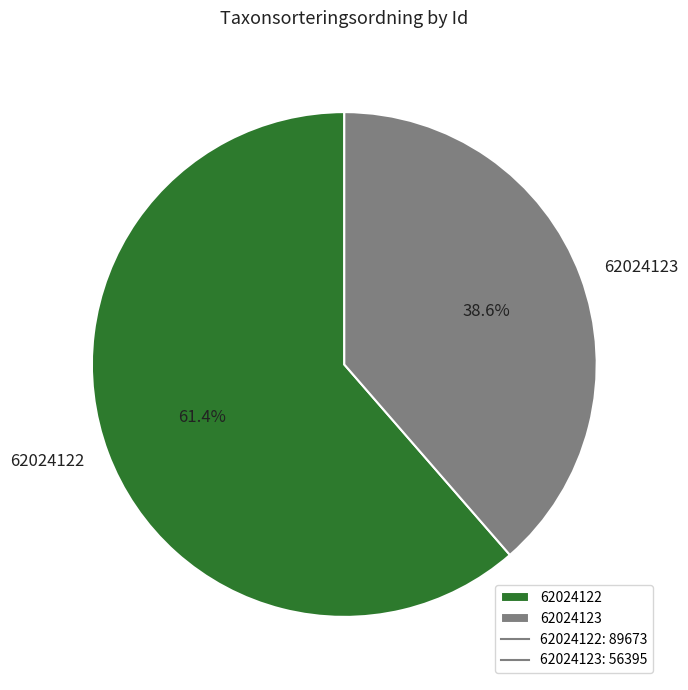

To the nearest percent, what is the difference between the largest and smallest slice percentages?

23%